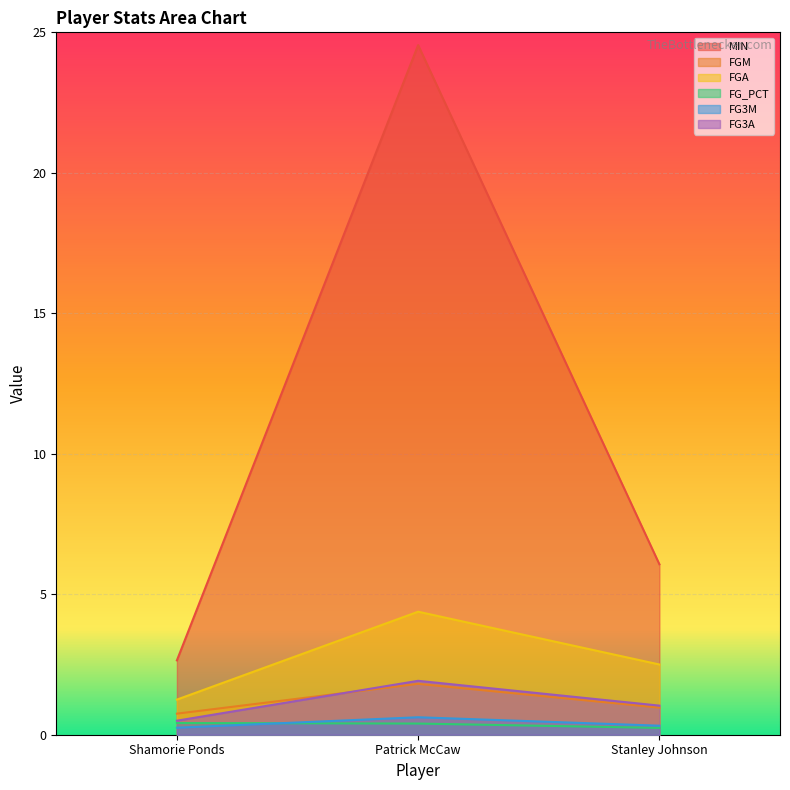

Where is FG3A nearest to the value 1?

Stanley Johnson